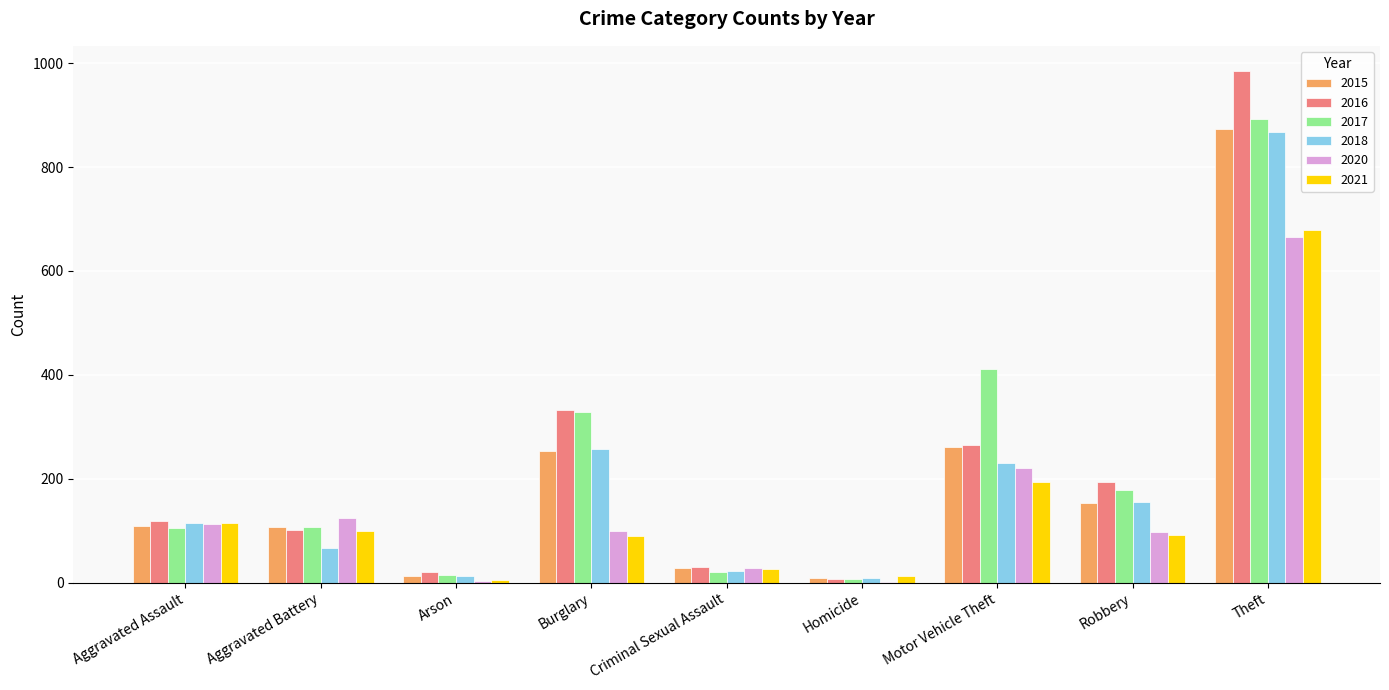

Is the value of 2018 at Robbery greater than the value of 2017 at Aggravated Battery?

Yes